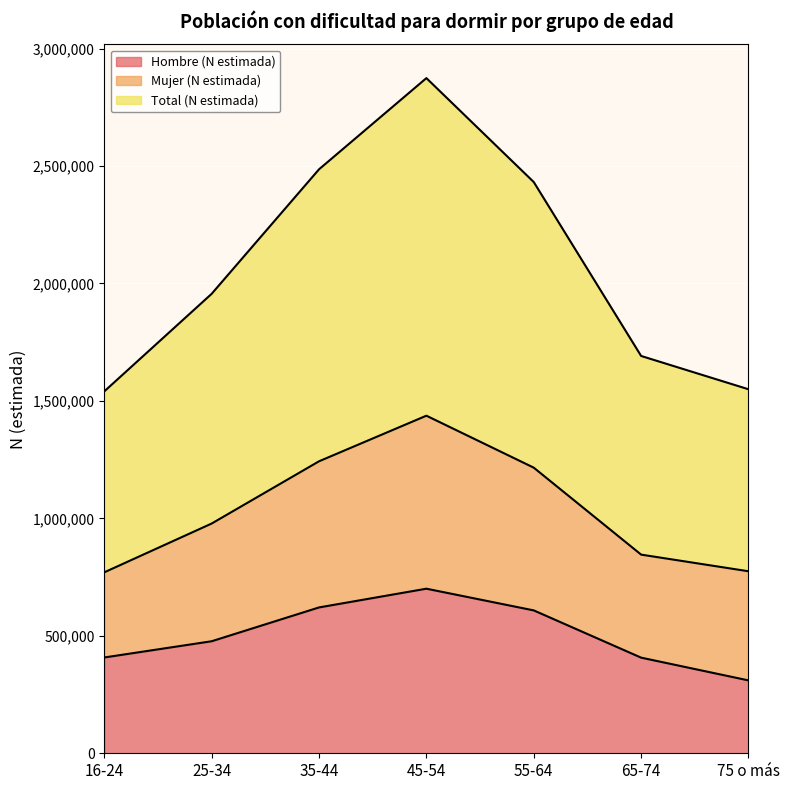

True or false: Hombre (N estimada) and Total (N estimada) cross at least once.

False